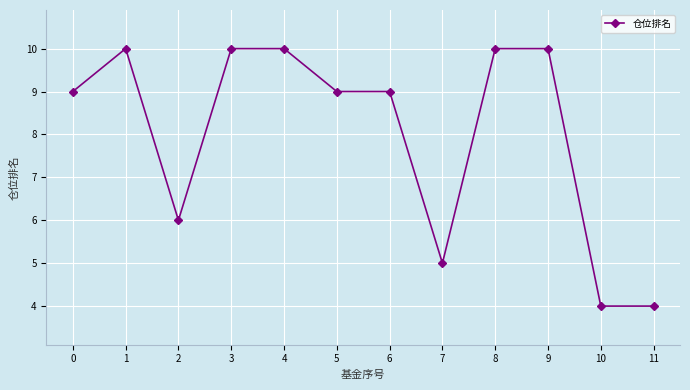

What is the change in value from 5 to 9?

+1